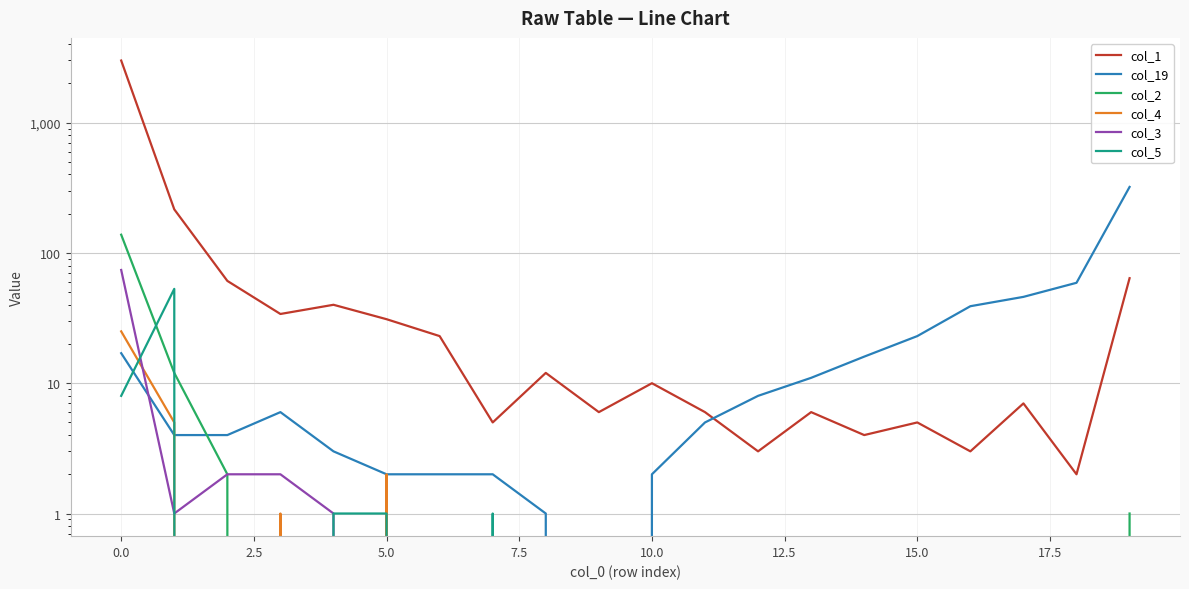

What is the average value of the col_4 series?

2